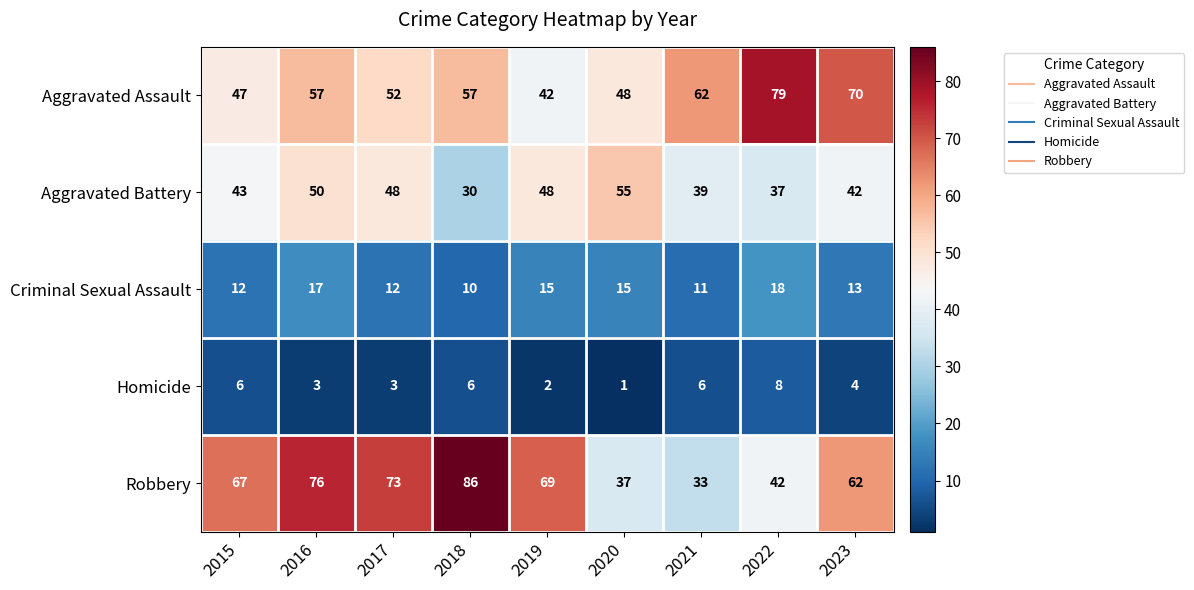

Which series has the widest spread of values?

Robbery